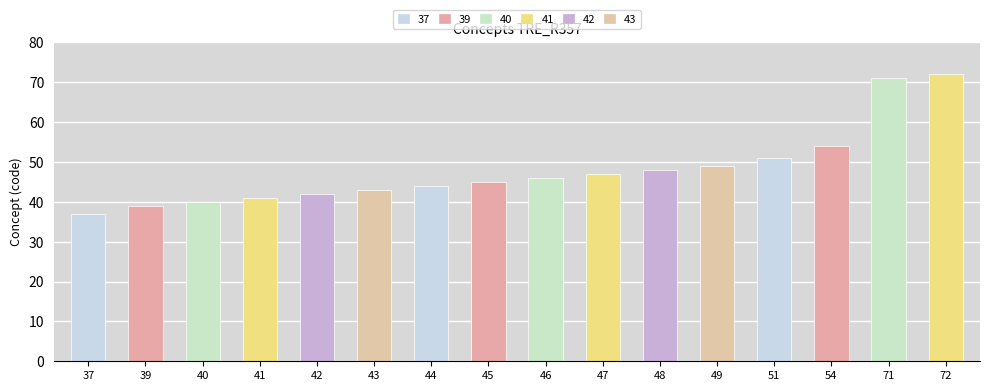

At which label does the data first exceed 46?

47